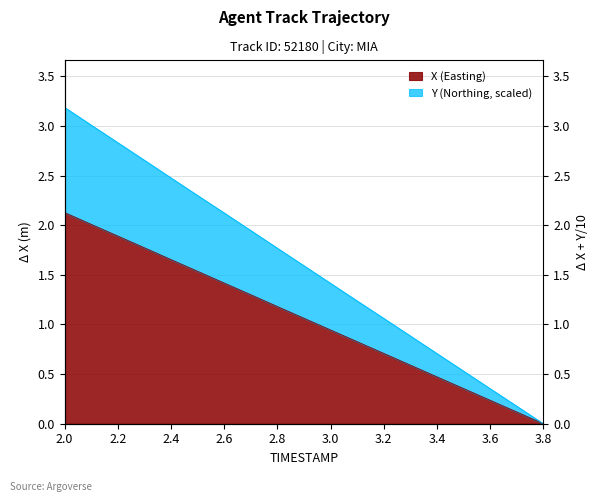

List the labels in order of Y value, smallest first.

3.8, 3.7, 3.6, 3.5, 3.4, 3.3, 3.2, 3.1, 3.0, 2.9, 2.8, 2.7, 2.6, 2.5, 2.4, 2.3, 2.2, 2.1, 2.0